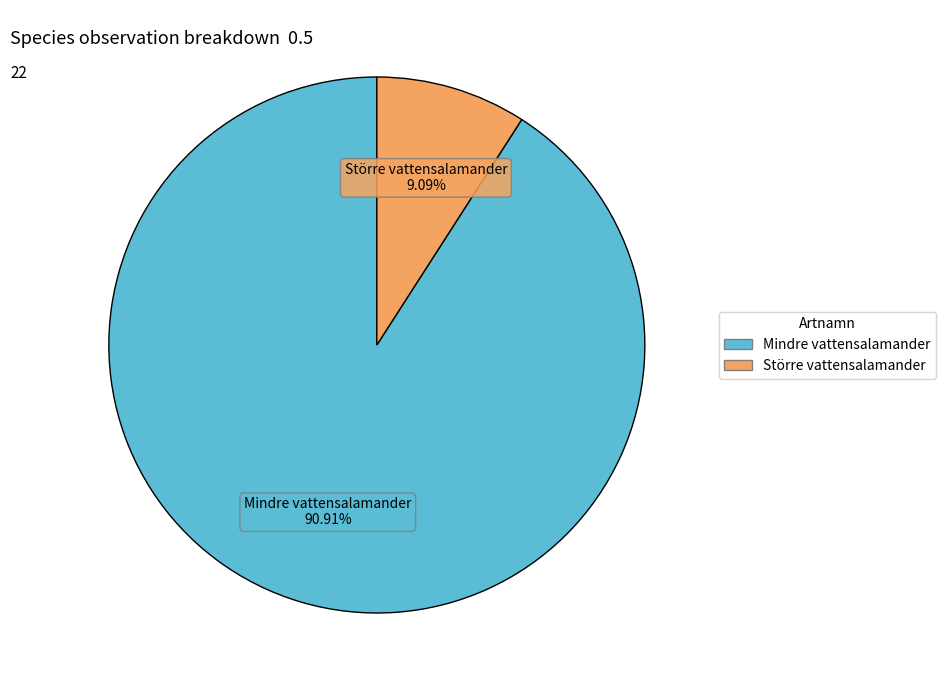

Rank the categories by value from highest to lowest.

Mindre vattensalamander, Större vattensalamander